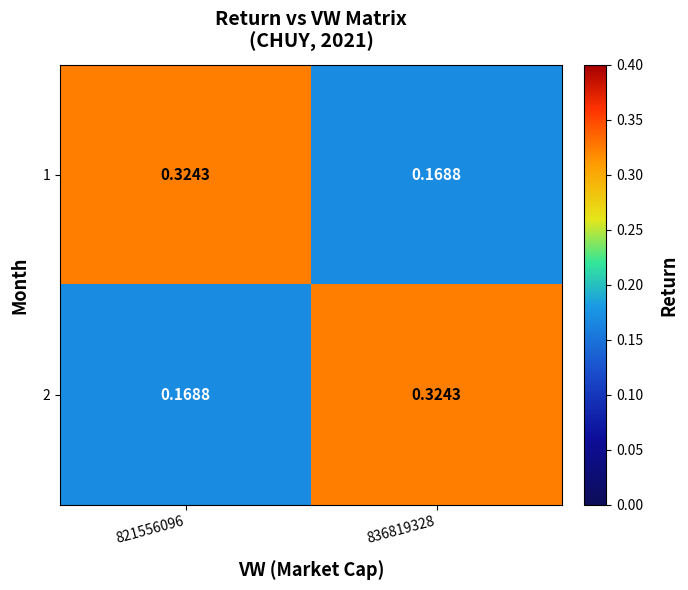

How many categories are shown in the chart?

2